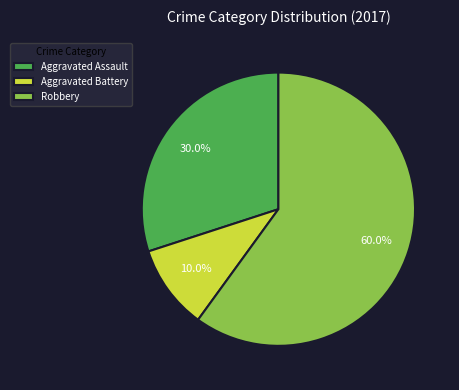

Rank the categories by value from highest to lowest.

Robbery, Aggravated Assault, Aggravated Battery